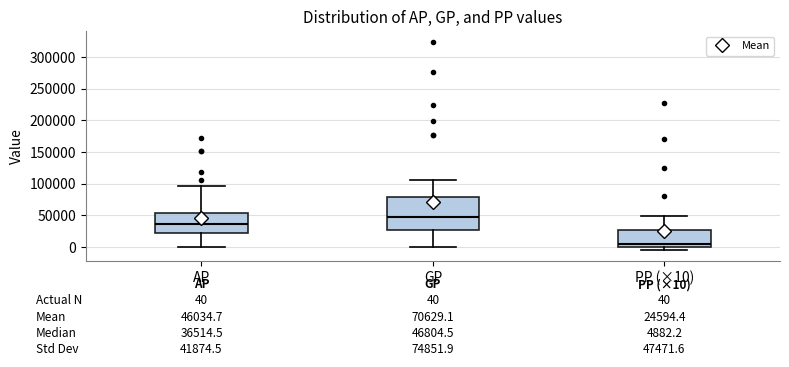

Which box is the tallest, from its lower edge to its upper edge?

GP